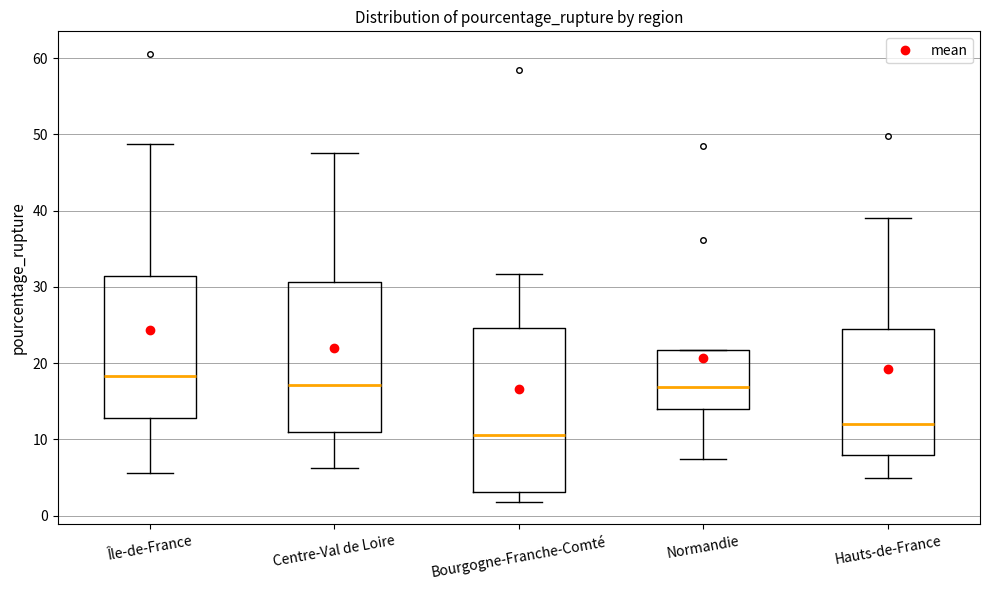

Reading left to right, transcribe this box plot: for each box, give where its median line is, the range the box spans, and where its two whiskers end, as read against the y-axis. The values are not printed on the chart, so give them approximately, as read against the axis.

Île-de-France: median 18, box 13 to 31, whiskers 6 to 49
Centre-Val de Loire: median 17, box 11 to 31, whiskers 6 to 48
Bourgogne-Franche-Comté: median 11, box 3 to 25, whiskers 2 to 32
Normandie: median 17, box 14 to 22, whiskers 7 to 22
Hauts-de-France: median 12, box 8 to 24, whiskers 5 to 39